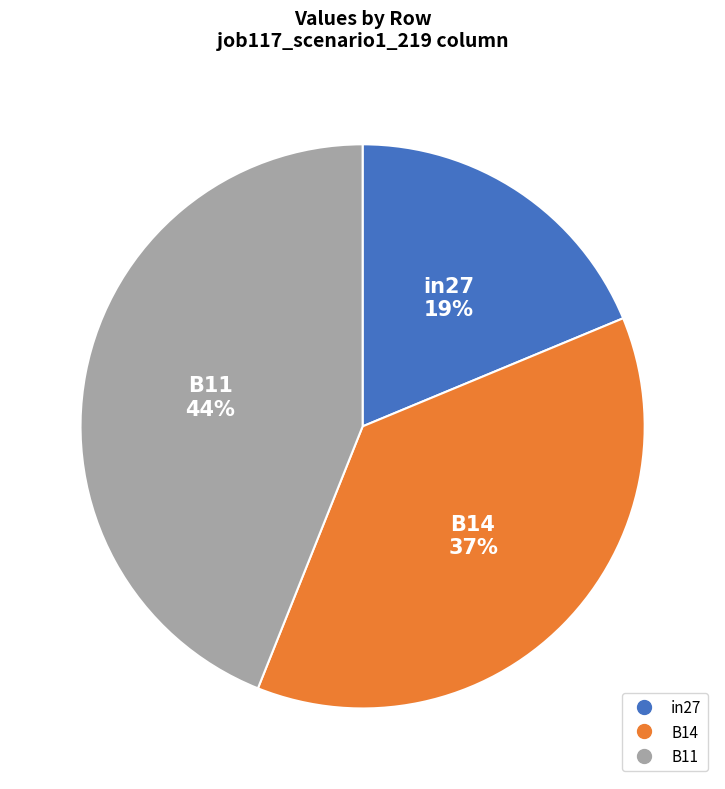

Which category has the biggest portion of the pie?

B11